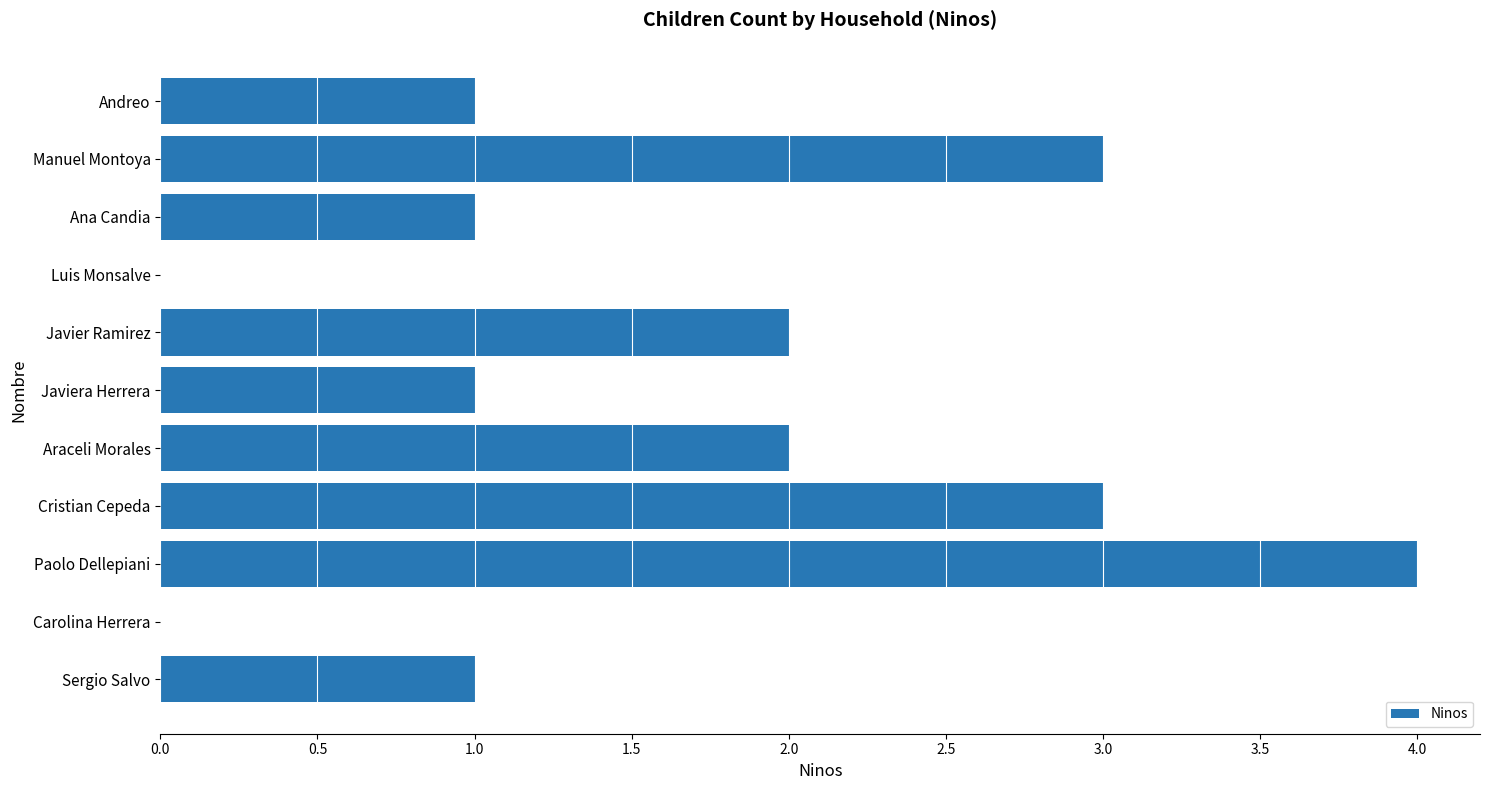

What is the sum of all values?

18